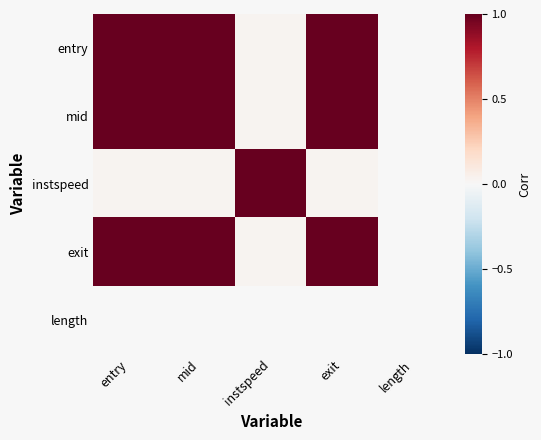

Is the value of exit at exit greater than the value of instspeed at mid?

Yes